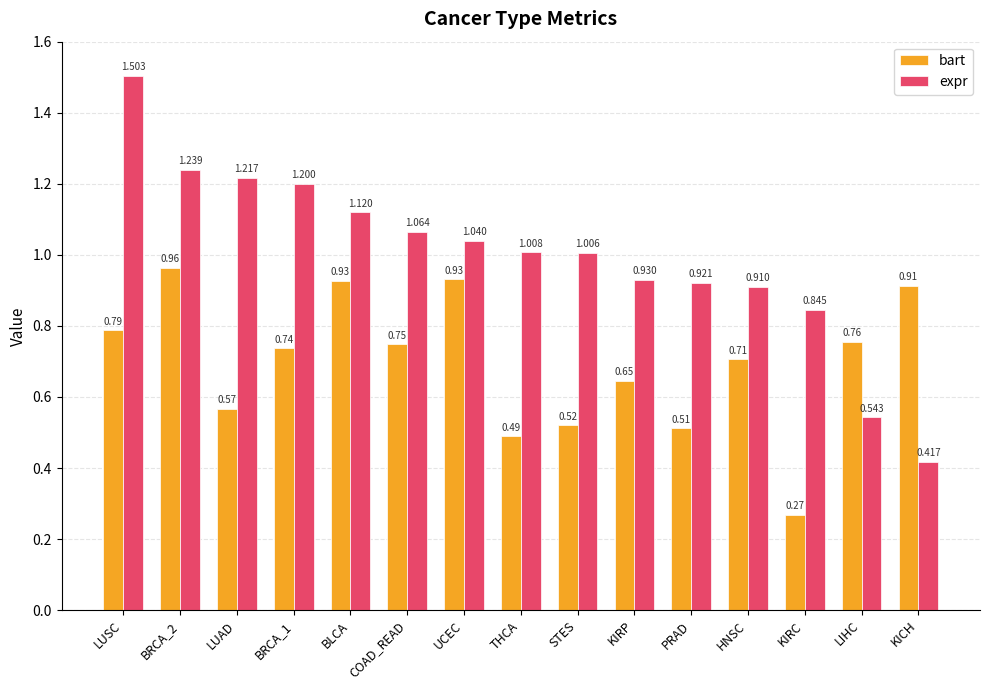

What is the greatest value displayed?

1.5